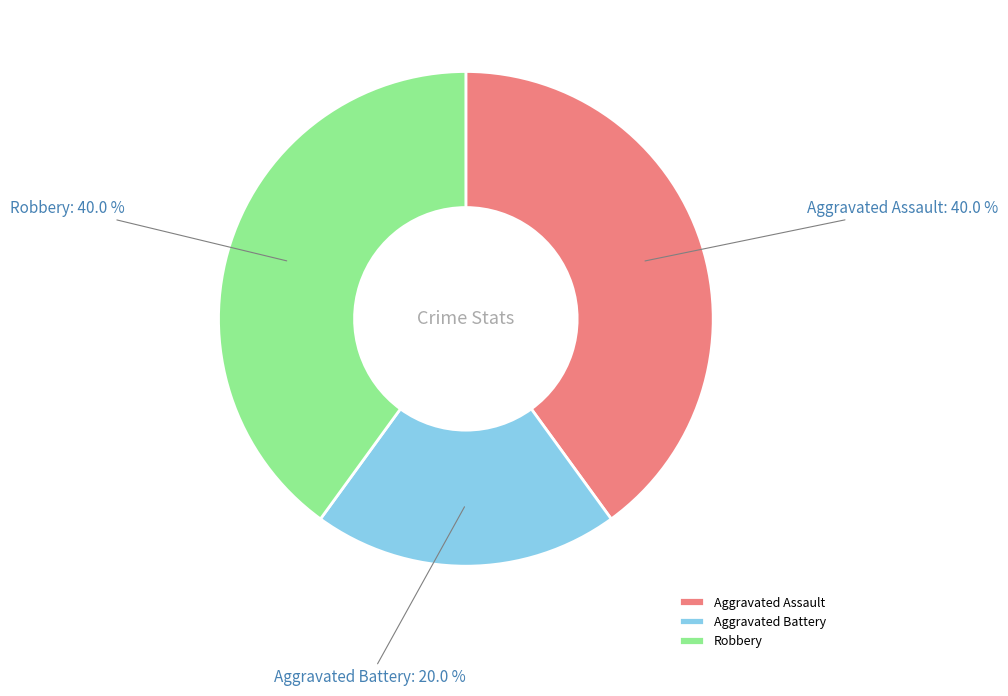

To the nearest percent, what is the average slice percentage?

33%